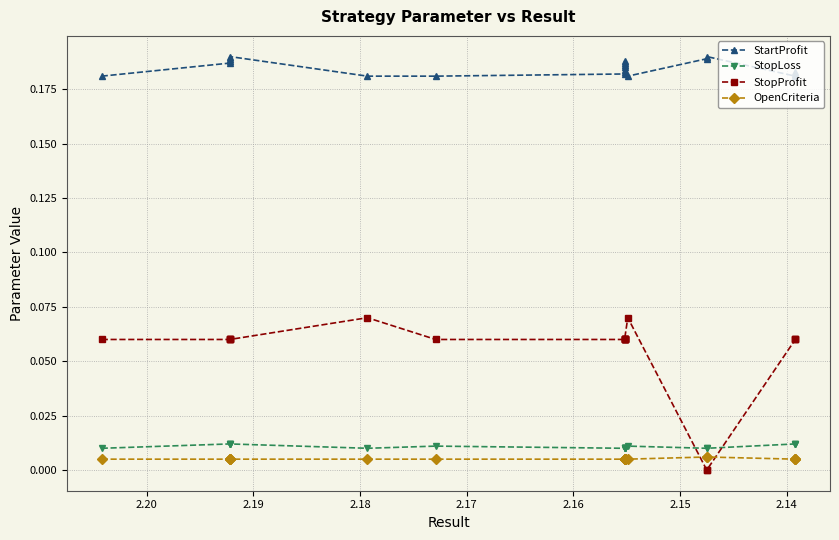

True or false: StartProfit and StopProfit cross at least once.

False